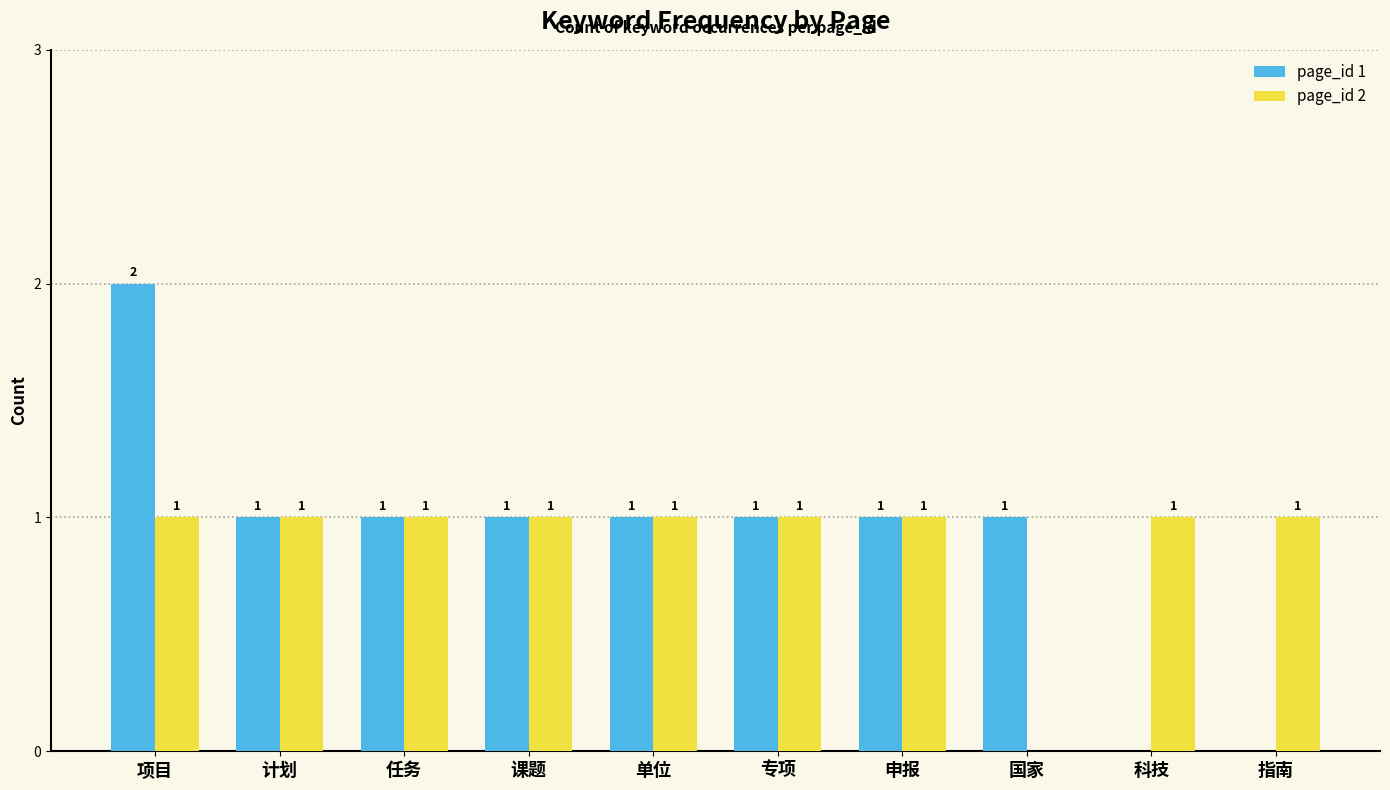

What is the approximate value of page_id 1 at 项目?

2